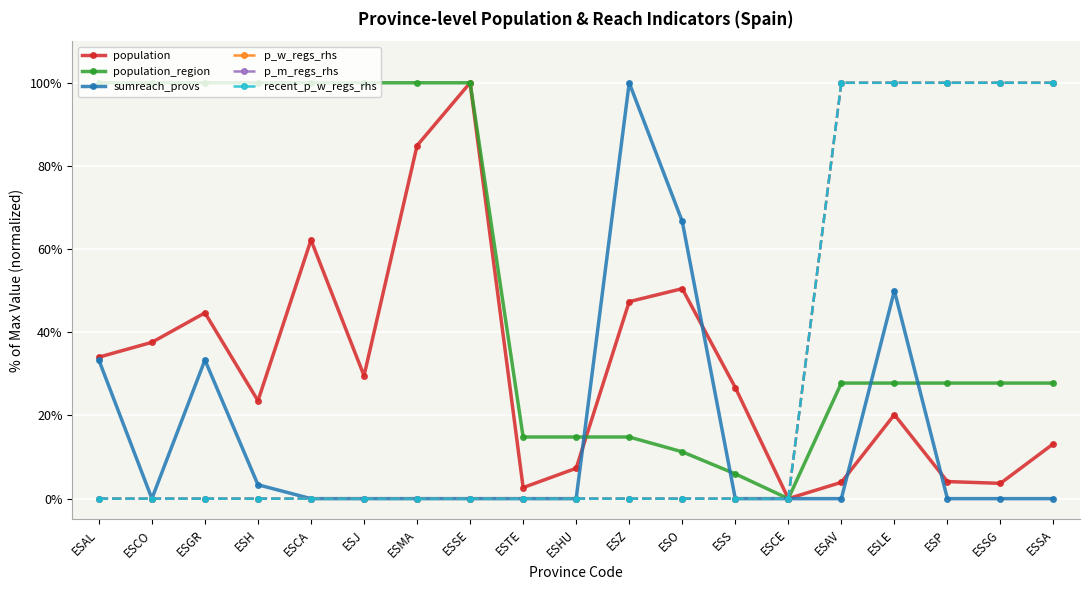

What is the average value of the sumreach_provs series?

15.1